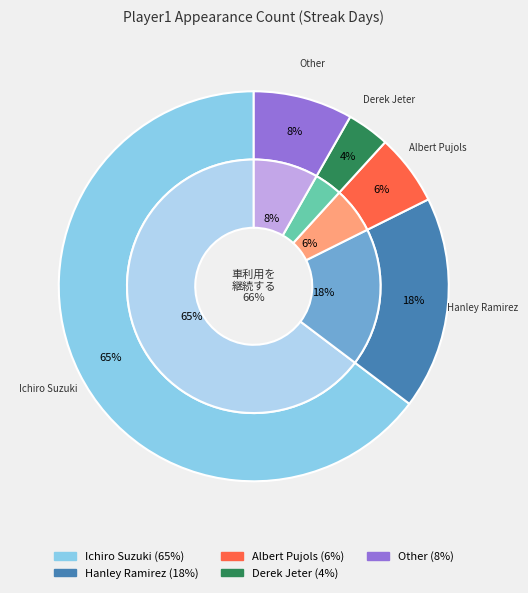

To the nearest percent, what is the average slice percentage?

20%